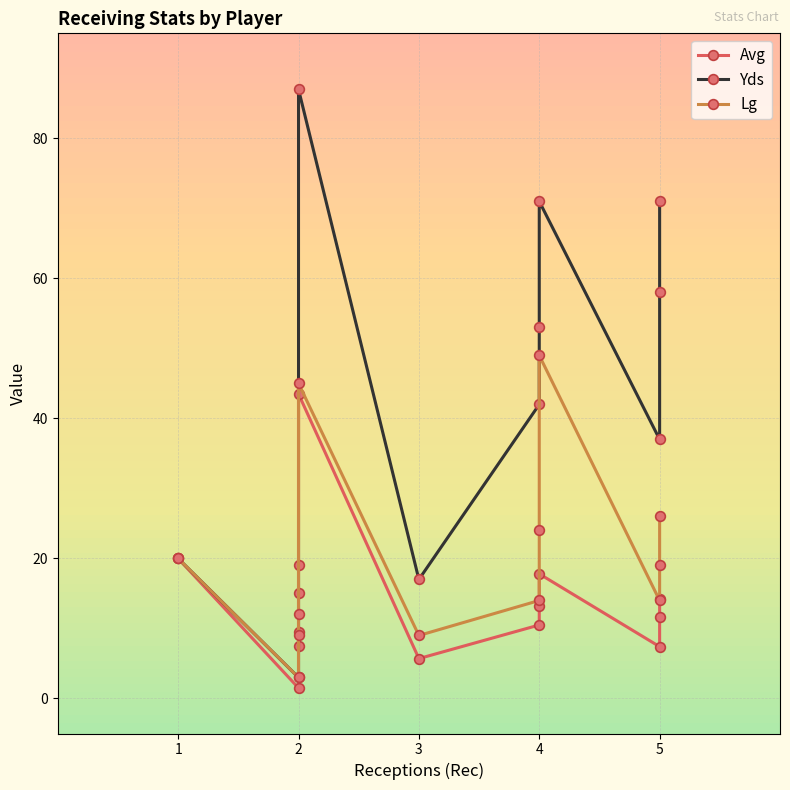

Which series has the largest total across all categories?

Yds